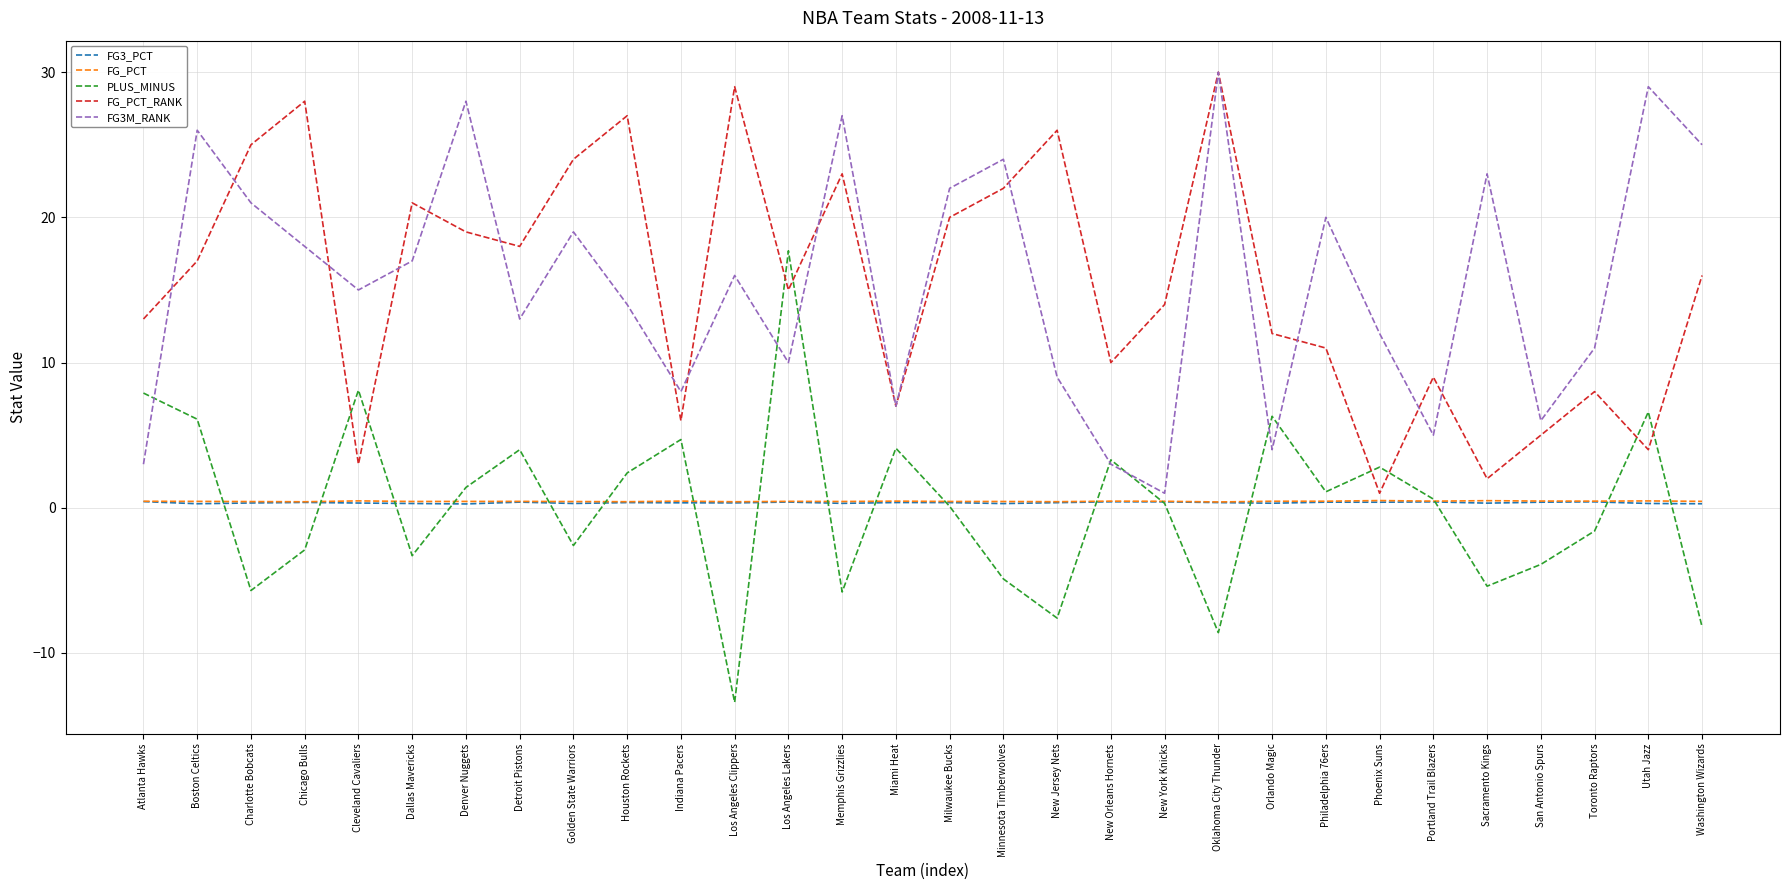

True or false: FG3M_RANK has more than 2 points higher than both neighbors.

True